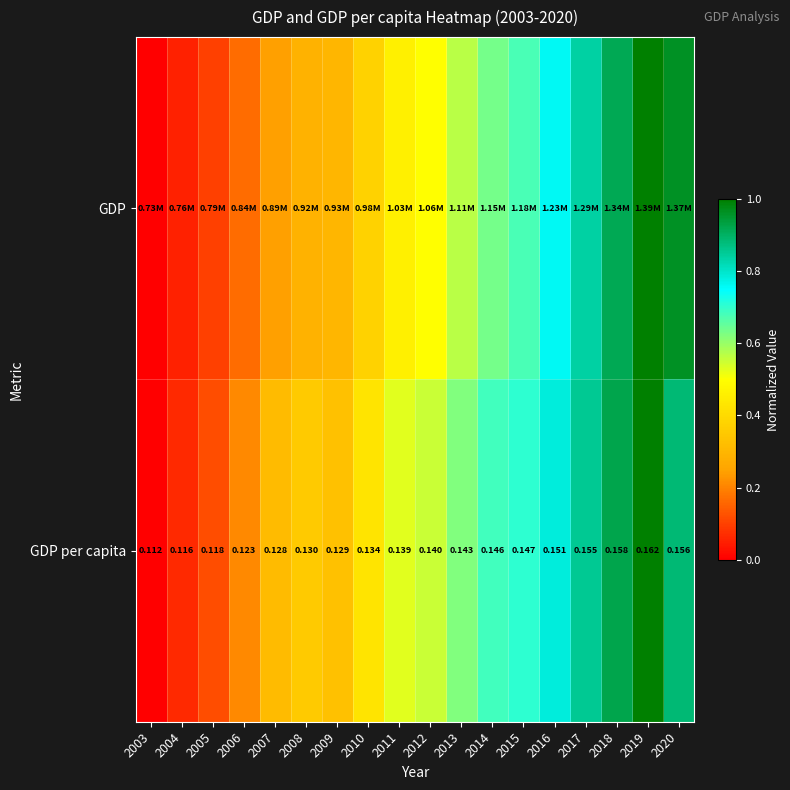

Where is GDP nearest to the value 0?

2003